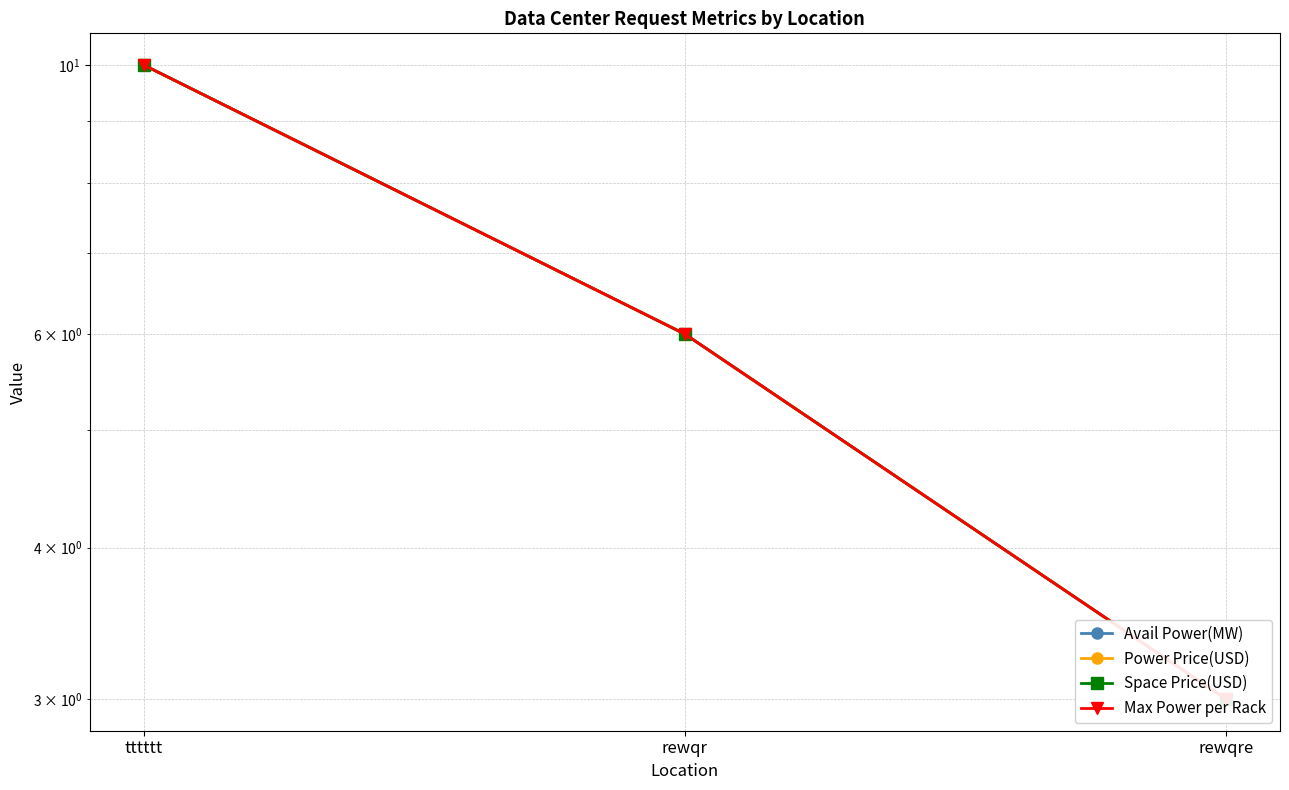

Is the value of Power Price(USD) at tttttt greater than the value of Max Power per Rack at rewqr?

Yes